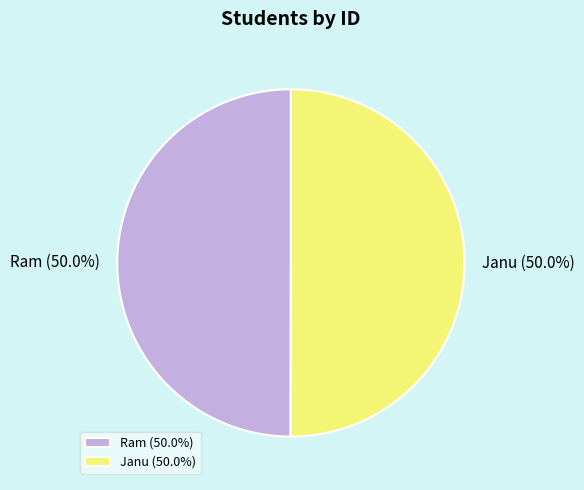

Count the number of slices in the pie.

2